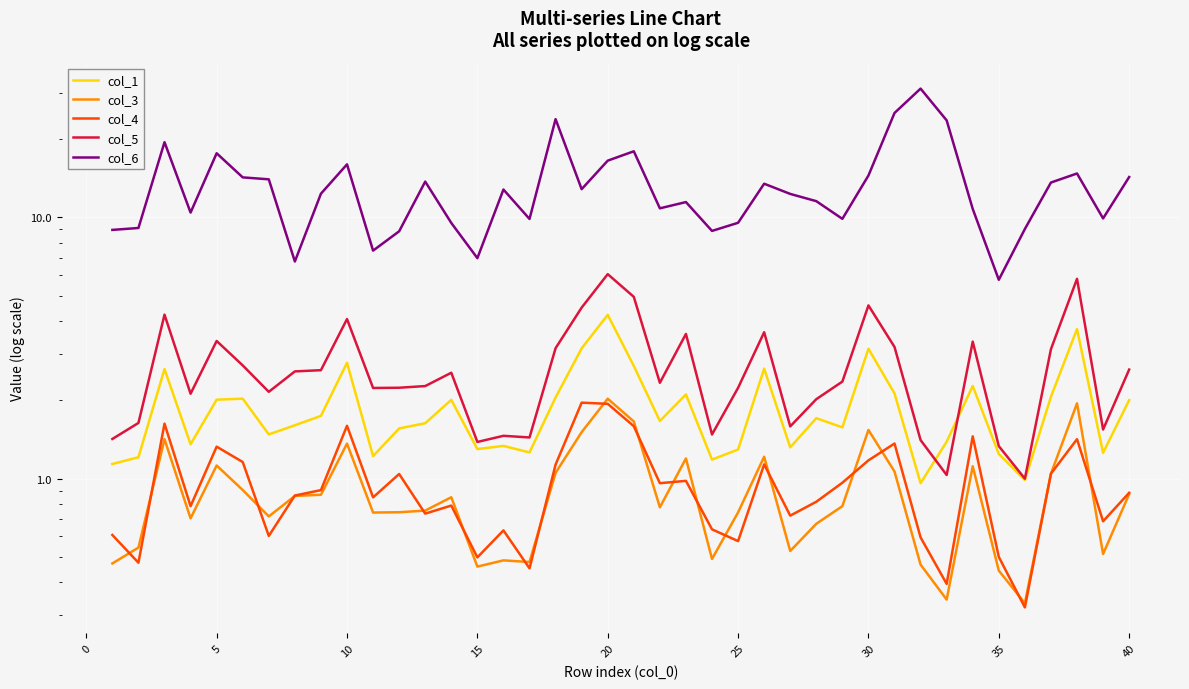

True or false: col_5 has a value of 1.6 at 35.

False